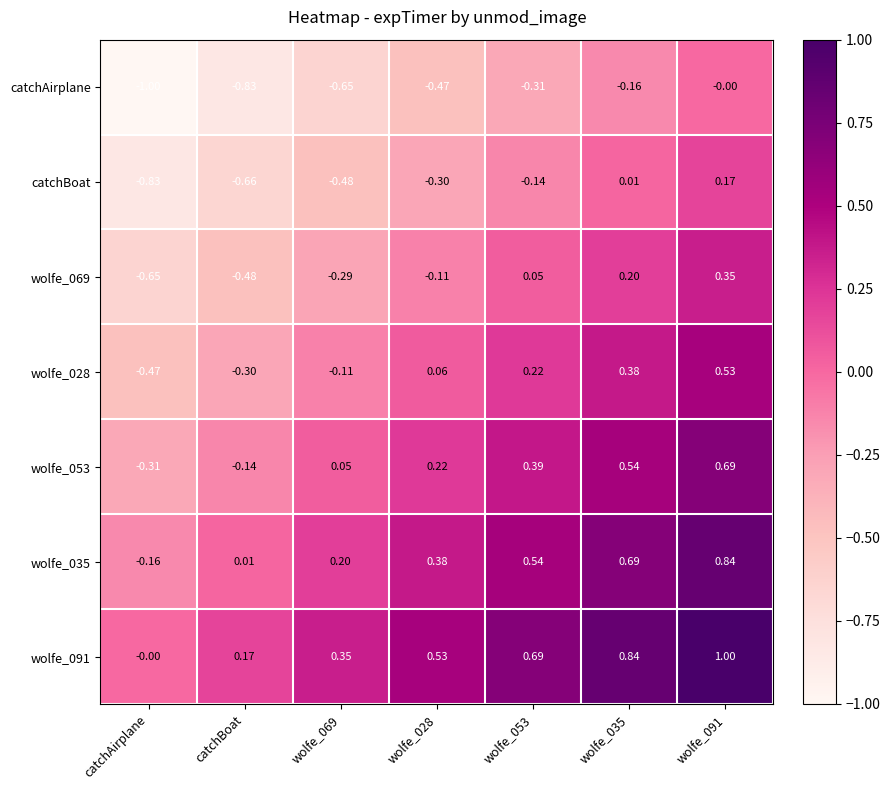

What is the spread (max minus min) of values at catchBoat?

1.0